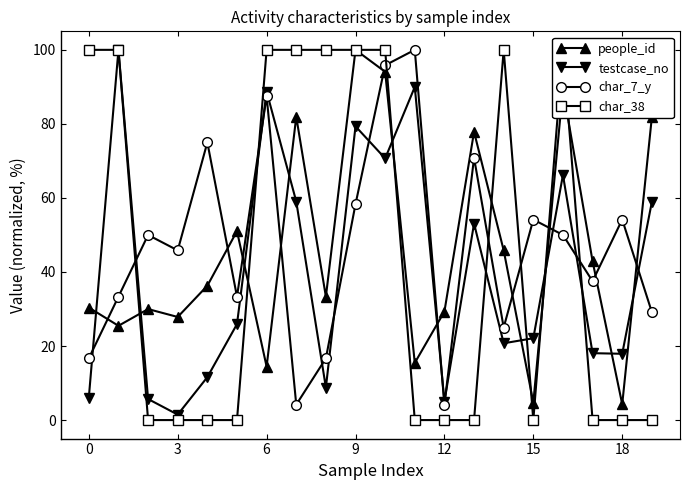

Reading left to right, list all the values displayed in this chart.

people_id: 30.4	25.5	30.0	27.8	36.3	51.1	14.4	81.9	33.3	100.0	94.1	15.4	29.3	77.9	45.8	4.7	89.5	42.9	4.3	81.8
testcase_no: 6.1	100.0	5.7	1.5	11.6	25.9	88.7	59.0	8.8	79.3	70.7	90.0	5.0	53.1	20.7	22.1	66.2	18.1	17.9	58.9
char_7_y: 16.7	33.3	50.0	45.8	75.0	33.3	87.5	4.2	16.7	58.3	95.8	100.0	4.2	70.8	25.0	54.2	50.0	37.5	54.2	29.2
char_38: 100.0	100.0	0.0	0.0	0.0	0.0	100.0	100.0	100.0	100.0	100.0	0.0	0.0	0.0	100.0	0.0	100.0	0.0	0.0	0.0